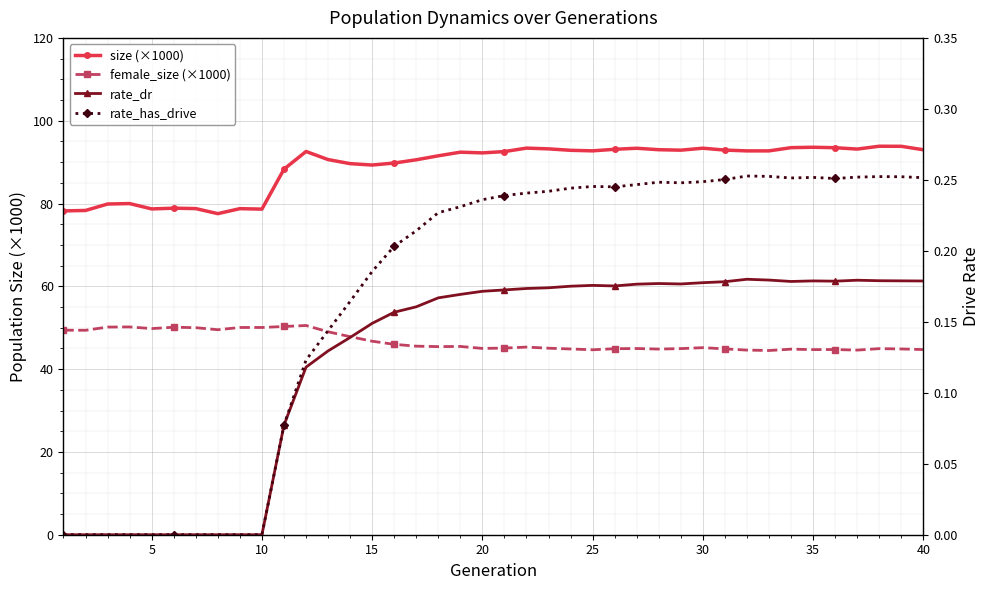

How many interior local valleys does the size (×1000) series have?

9